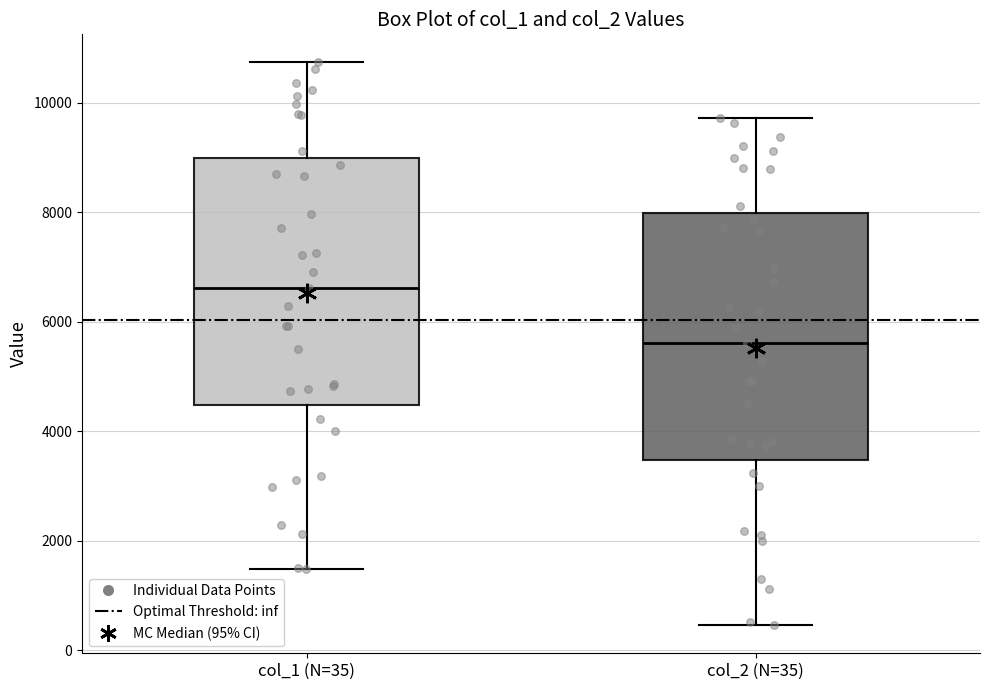

Which box's median line is the lowest?

col_2 (N=35)